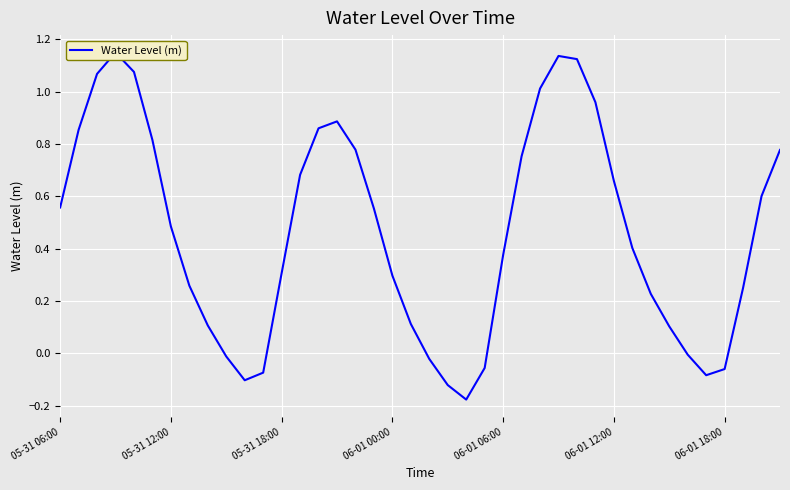

What is the difference between the second highest and second lowest values?

1.3